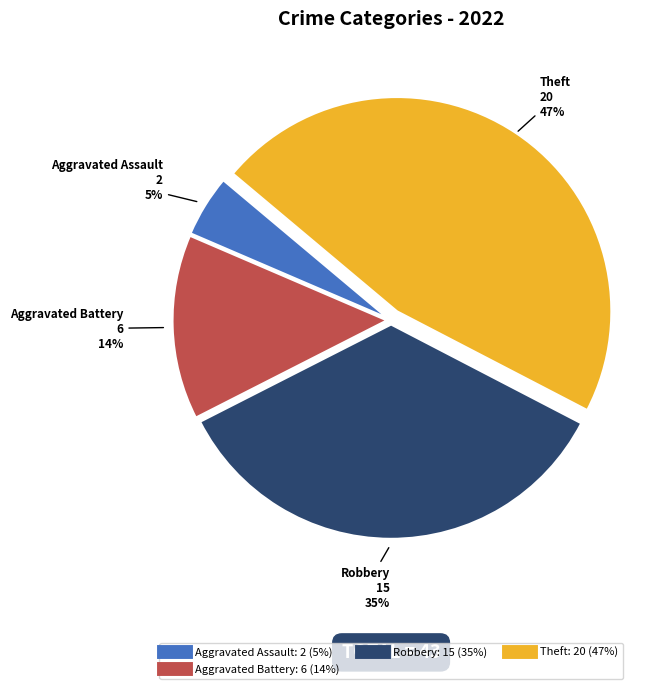

To the nearest percent, what is the average slice percentage?

25%